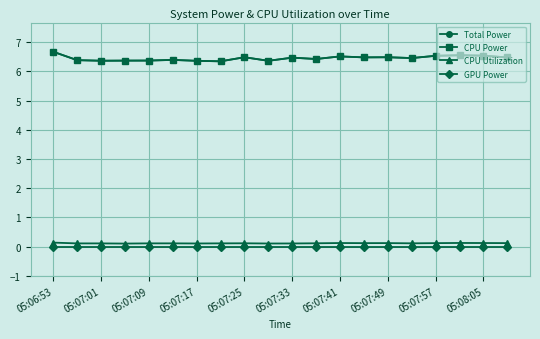

Does the chart have visible grid lines?

Yes